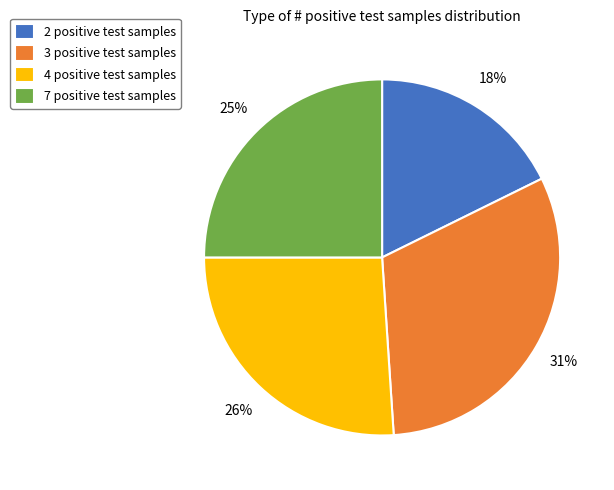

Which category has the biggest portion of the pie?

3 positive test samples